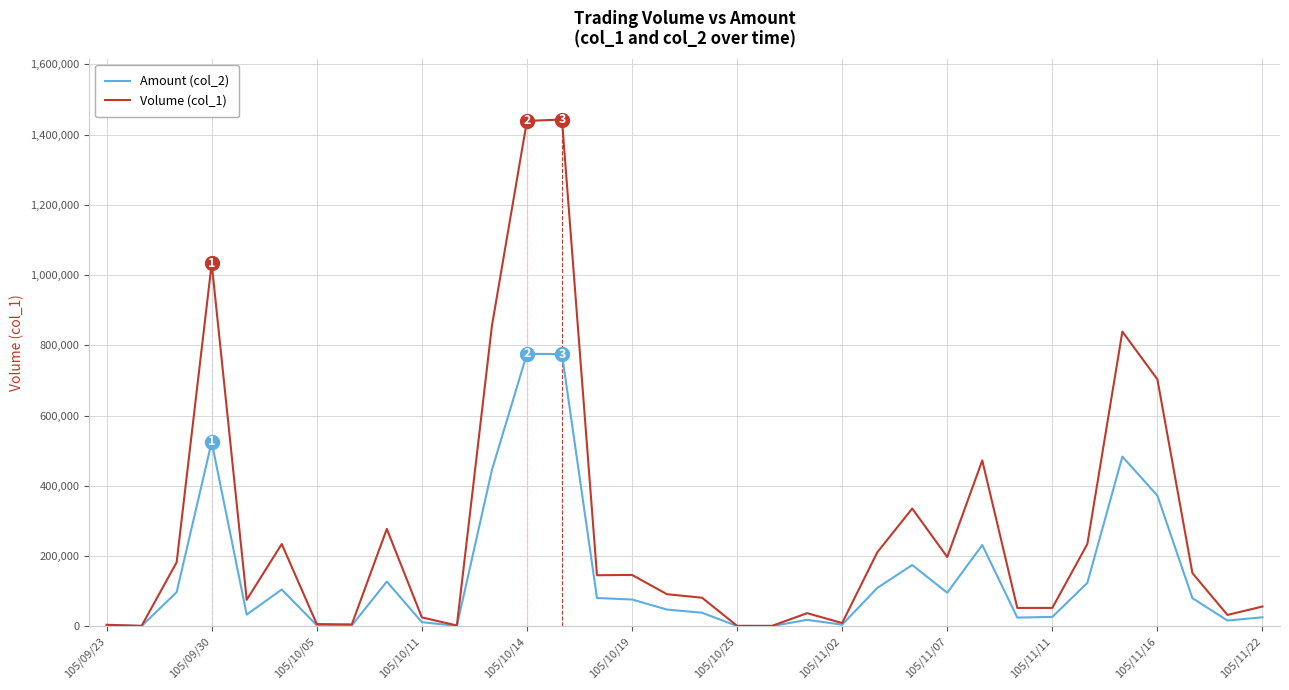

Rank the series by their average value, from lowest to highest.

Amount (col_2), Volume (col_1)